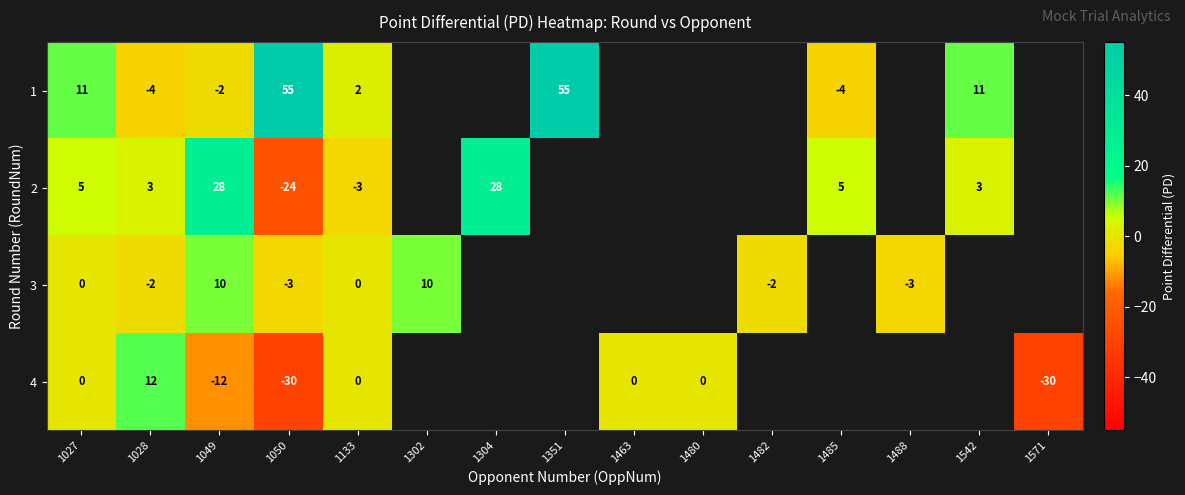

At 1050, list the series in order from smallest to largest.

4, 2, 3, 1